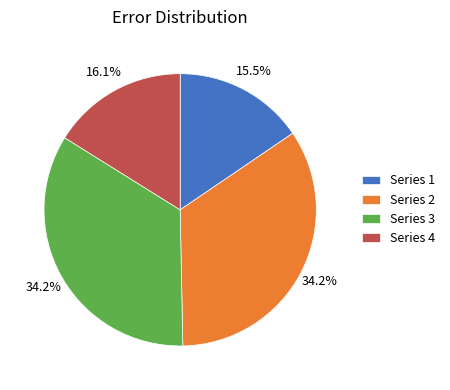

Combined, what portion of the pie is Series 2 and Series 1?

49.7%